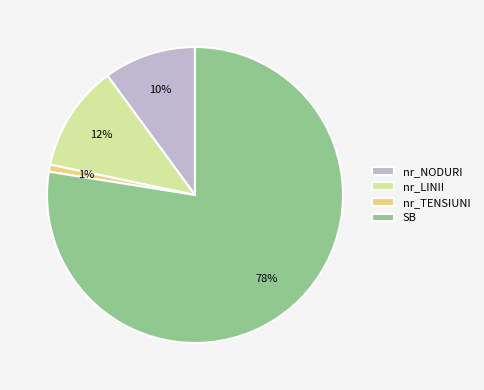

To the nearest percent, what is the average slice percentage?

25%